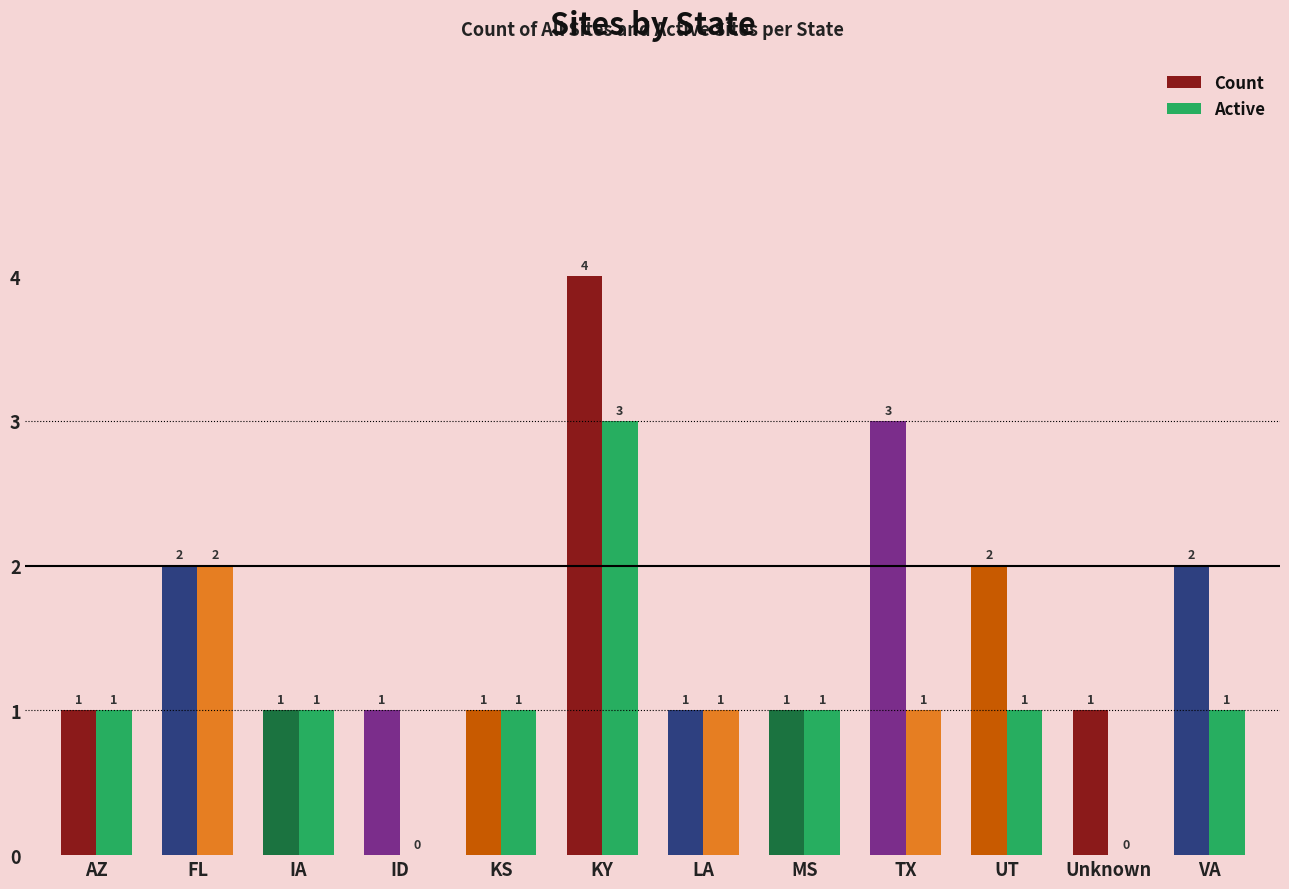

What is the sum of all Active values?

13